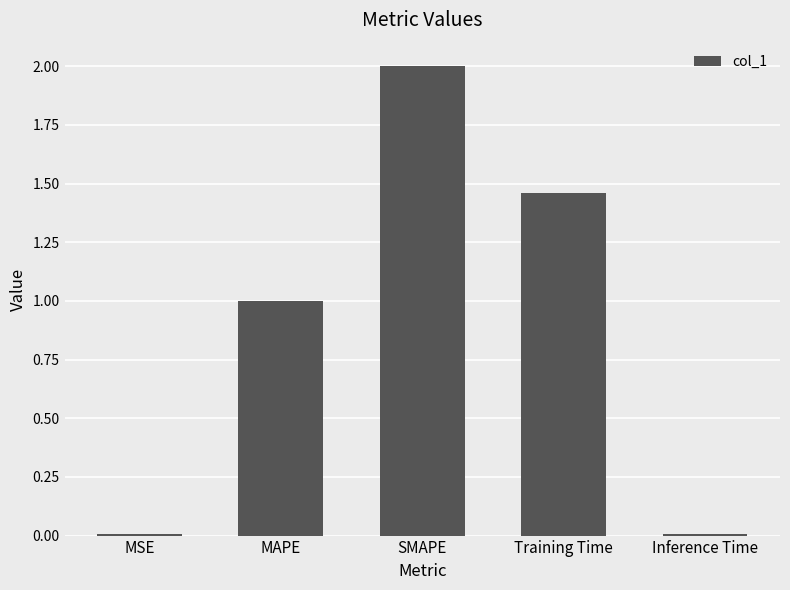

Which has a higher value, MAPE or Inference Time?

MAPE